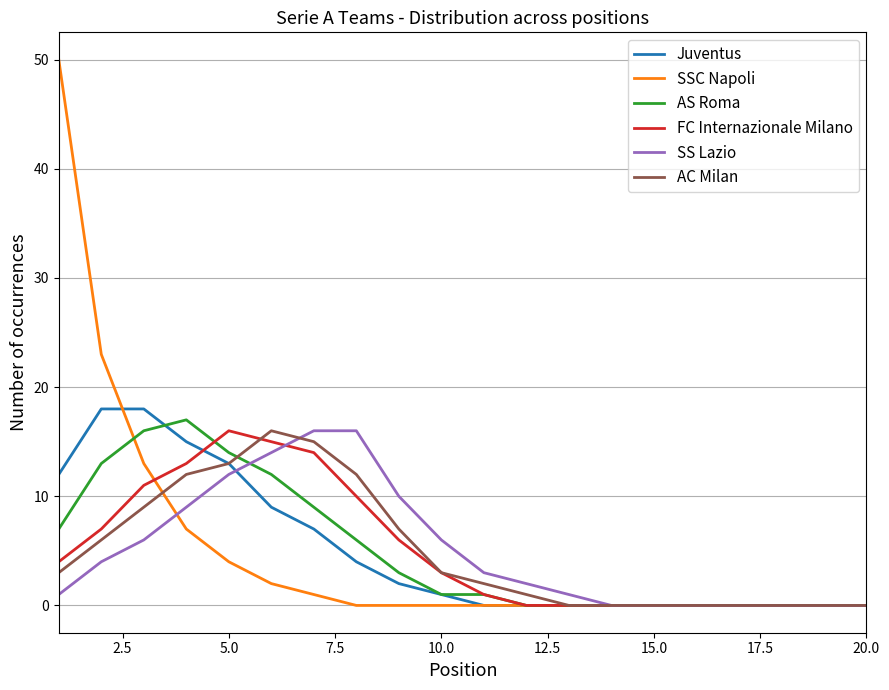

True or false: FC Internazionale Milano and AC Milan cross at least once.

True